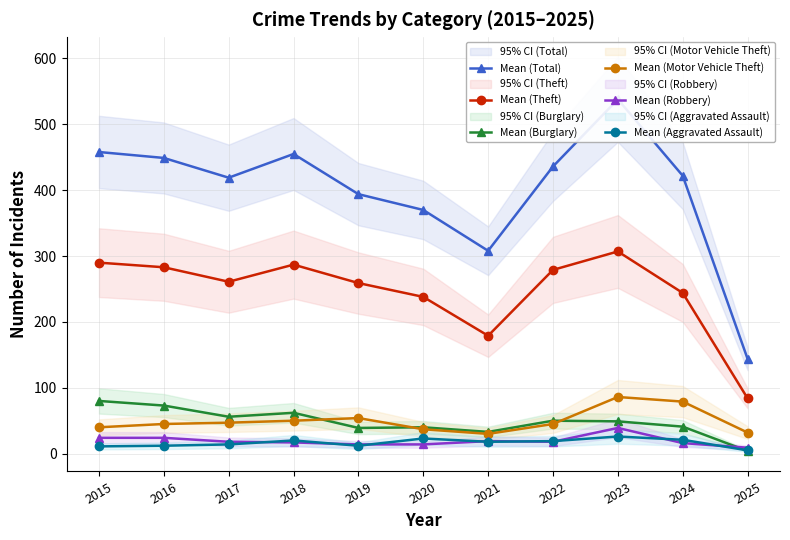

What is the total value across all series at 2018?

891